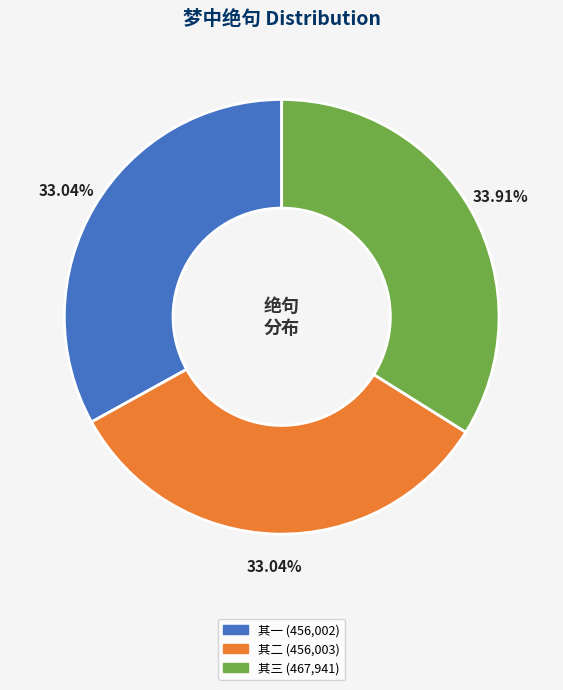

Do 其三 (467,941) and 其二 (456,003) together represent more than half of the pie?

Yes